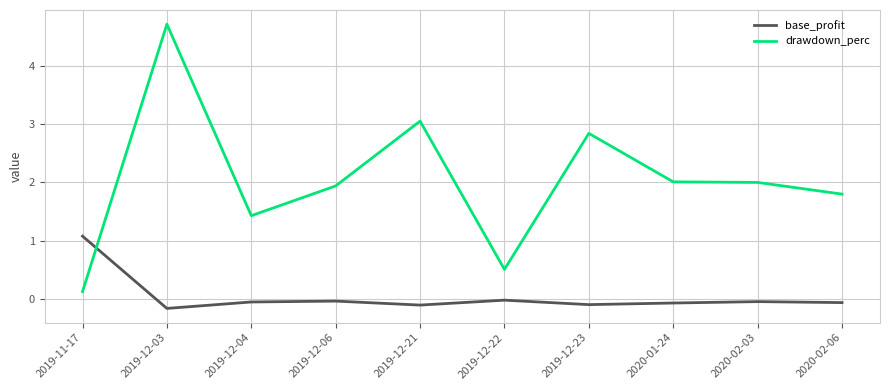

Where does the drawdown_perc series first go above 2?

2019-12-03